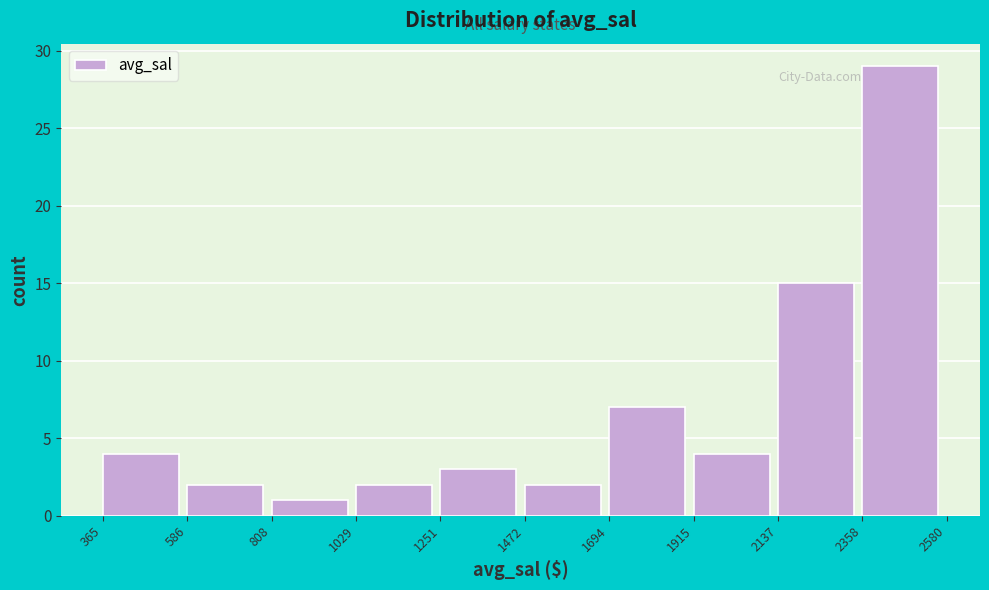

Reading left to right, list every bar in this chart as the range it spans on the x-axis followed by its height. The values are not printed on the chart, so give them approximately, as read against the axis.

365 to 586: 4
586 to 808: 2
808 to 1029: 1
1029 to 1251: 2
1251 to 1472: 3
1472 to 1694: 2
1694 to 1915: 7
1915 to 2137: 4
2137 to 2358: 15
2358 to 2580: 29